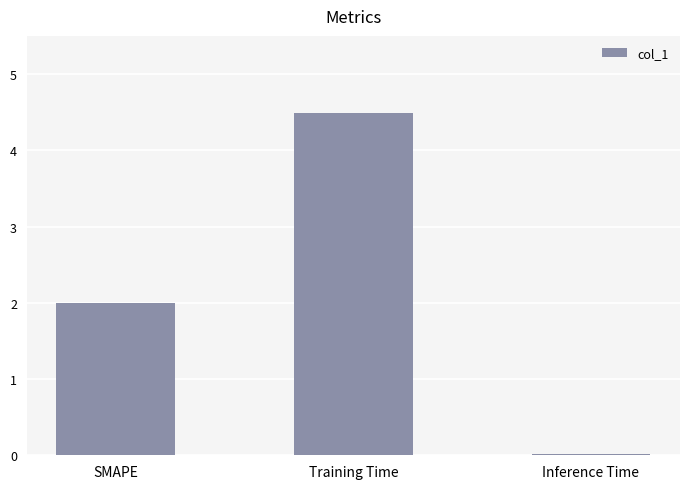

What is the sum of the values at Inference Time and SMAPE?

2.0